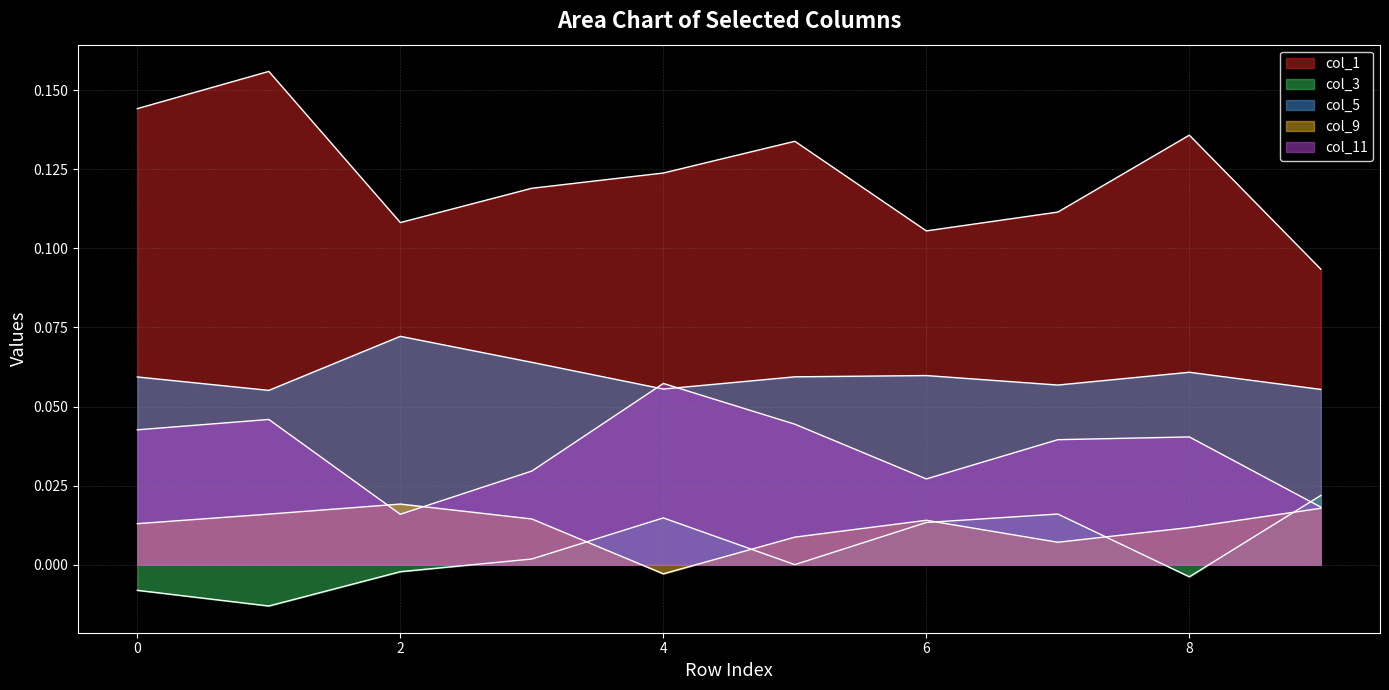

At which label does col_5 reach its peak?

2